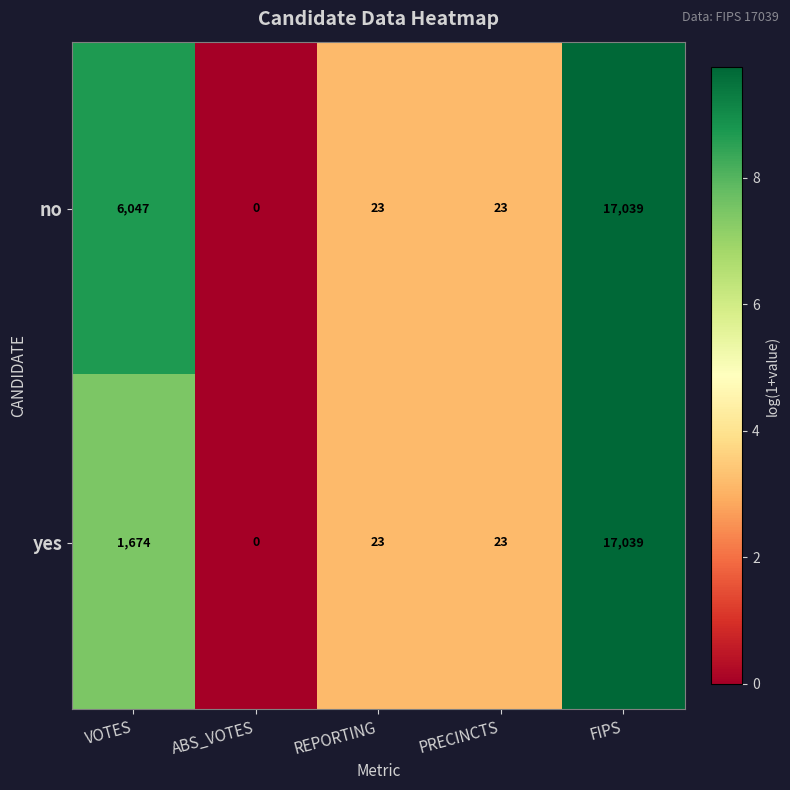

The value of yes at VOTES is 1158. True or false?

False